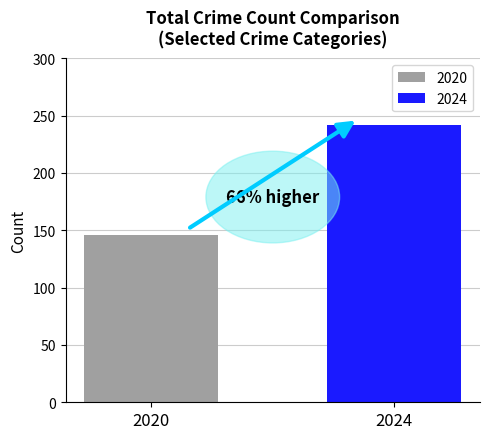

Which series has the widest spread of values?

2020